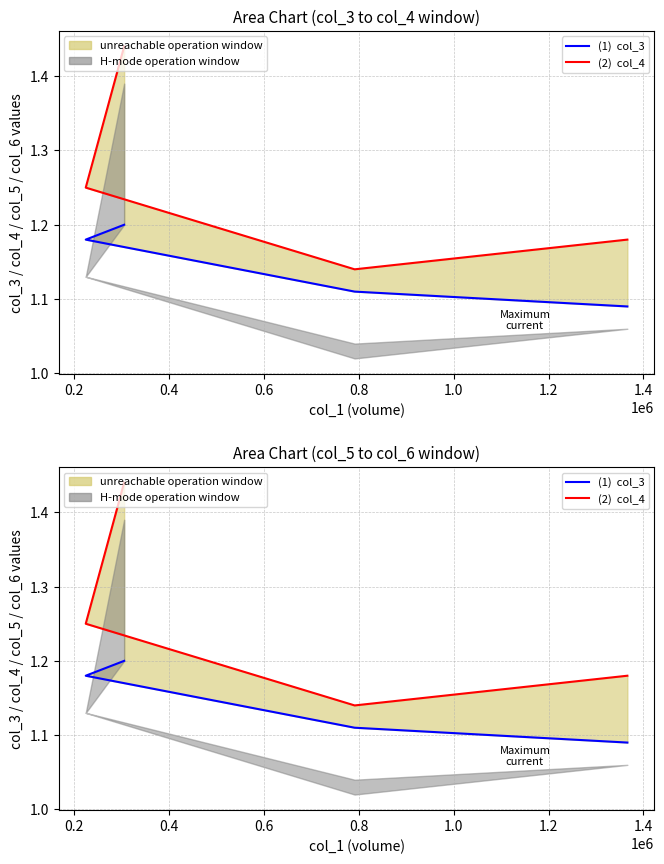

True or false: col_4 (2) and col_3 (1) intersect in this chart.

False